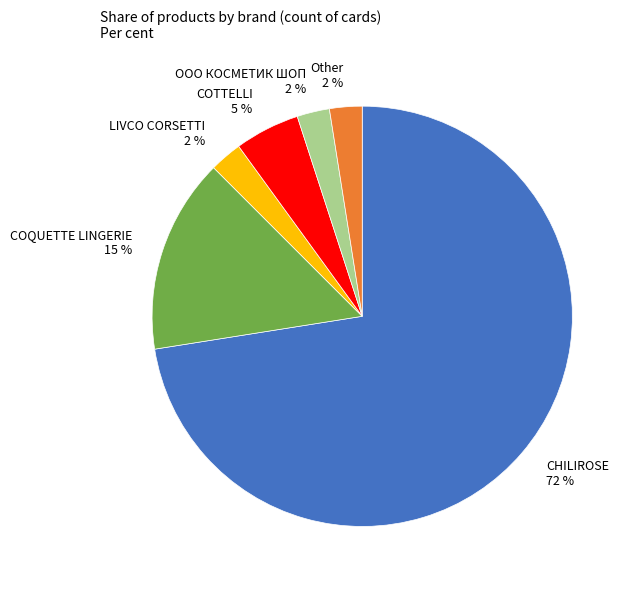

Is there any slice that represents more than half of the pie?

Yes